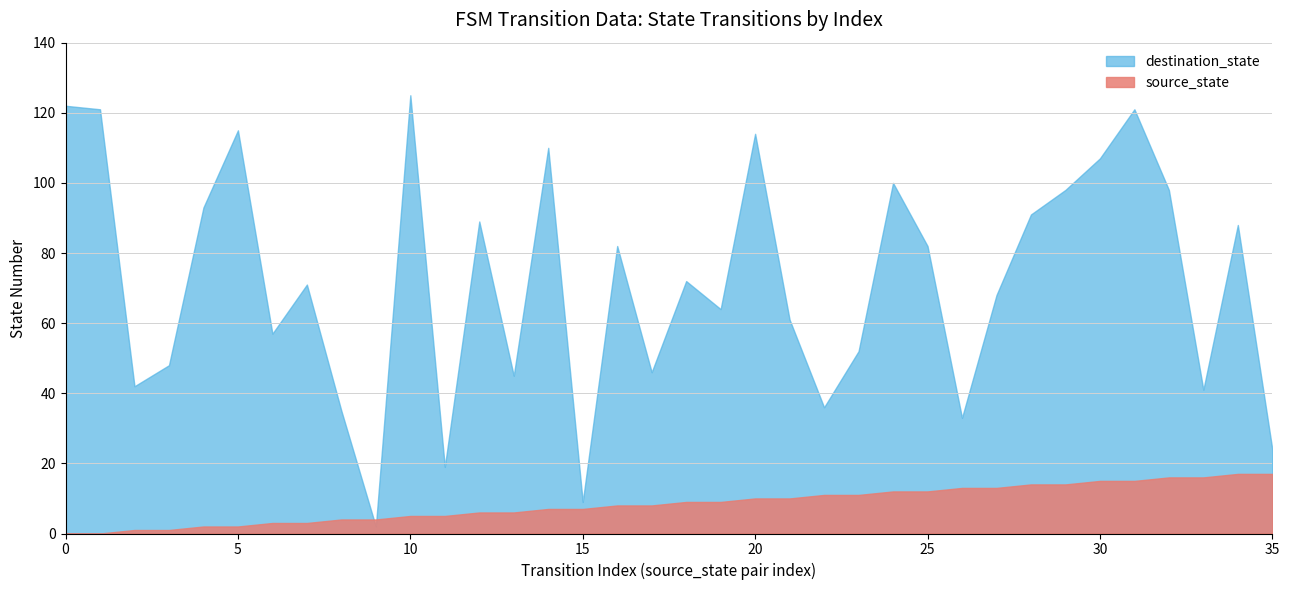

Where is the first local maximum for destination_state?

5